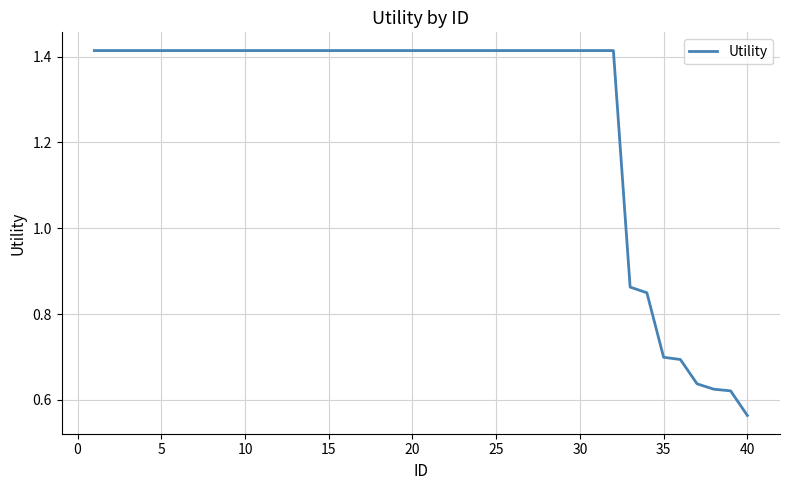

Does the chart display data point markers on the line(s)?

No